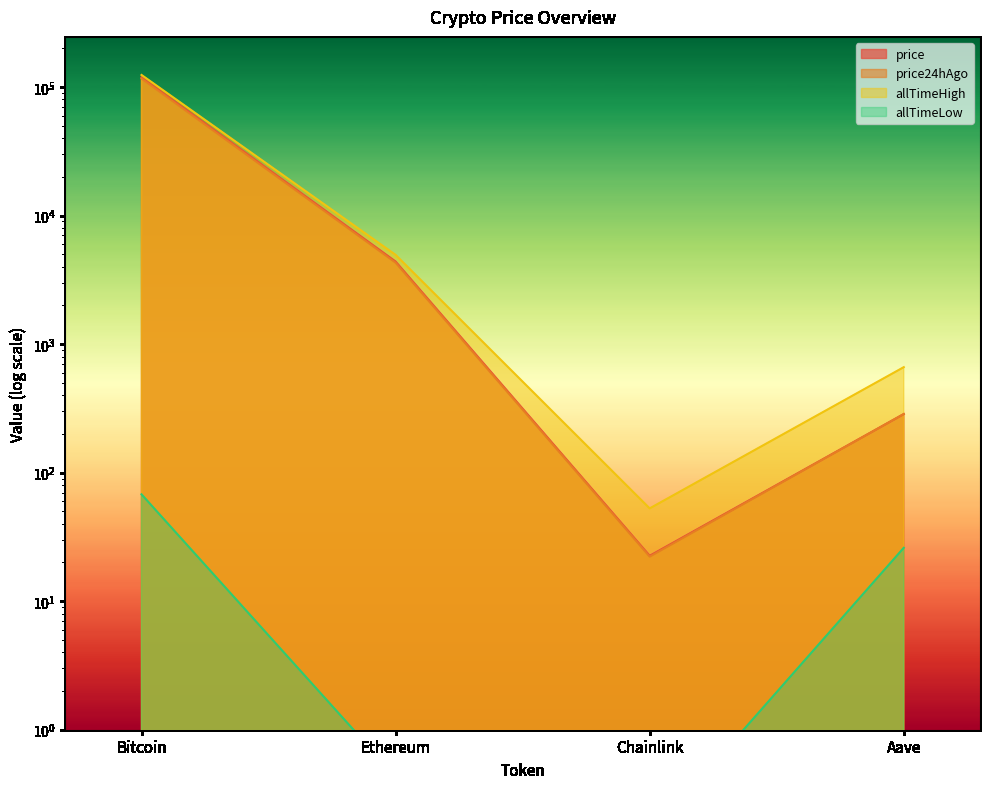

At how many categories does at least one series exceed 21083?

1